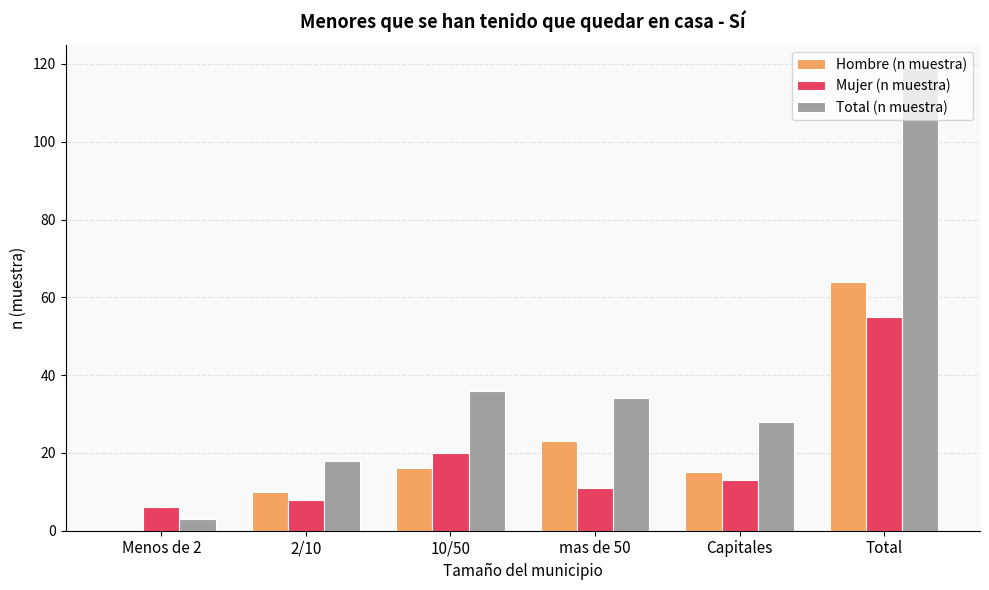

Is the value of Mujer (n muestra) at Capitales greater than the value of Hombre (n muestra) at Total?

No